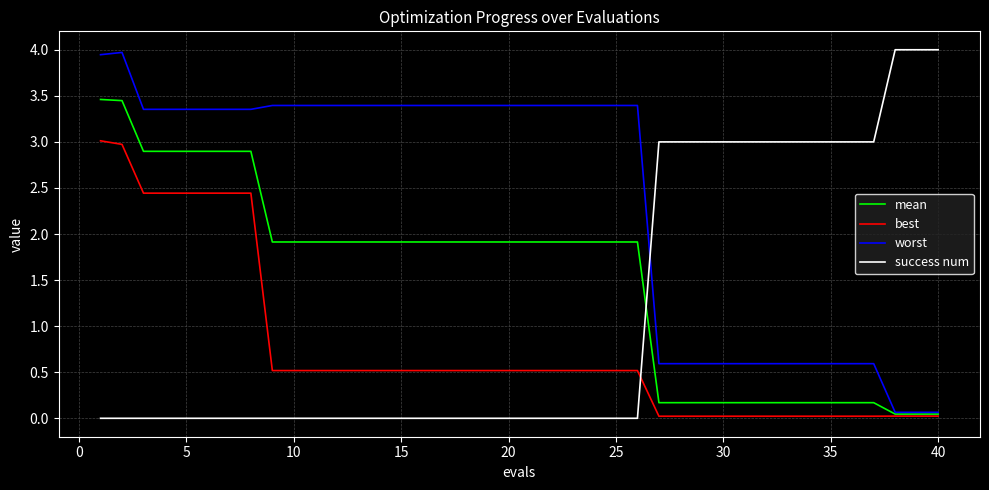

Does the chart display data point markers on the line(s)?

No